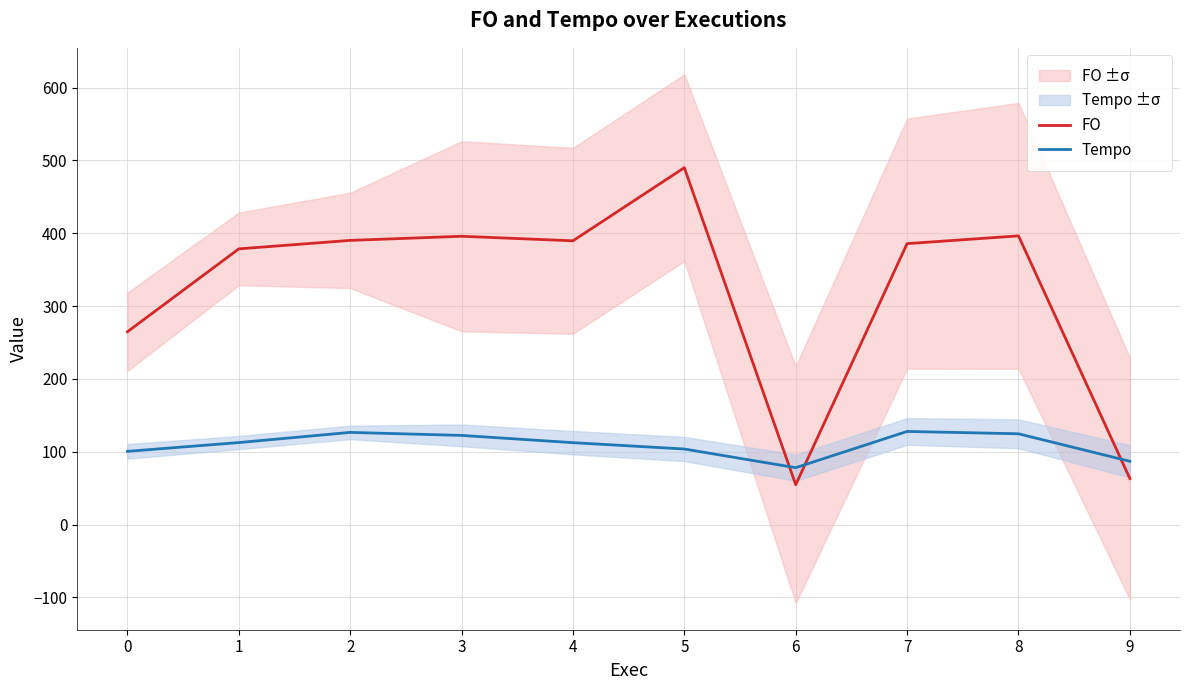

List the series in order of their peak value, lowest first.

Tempo, FO